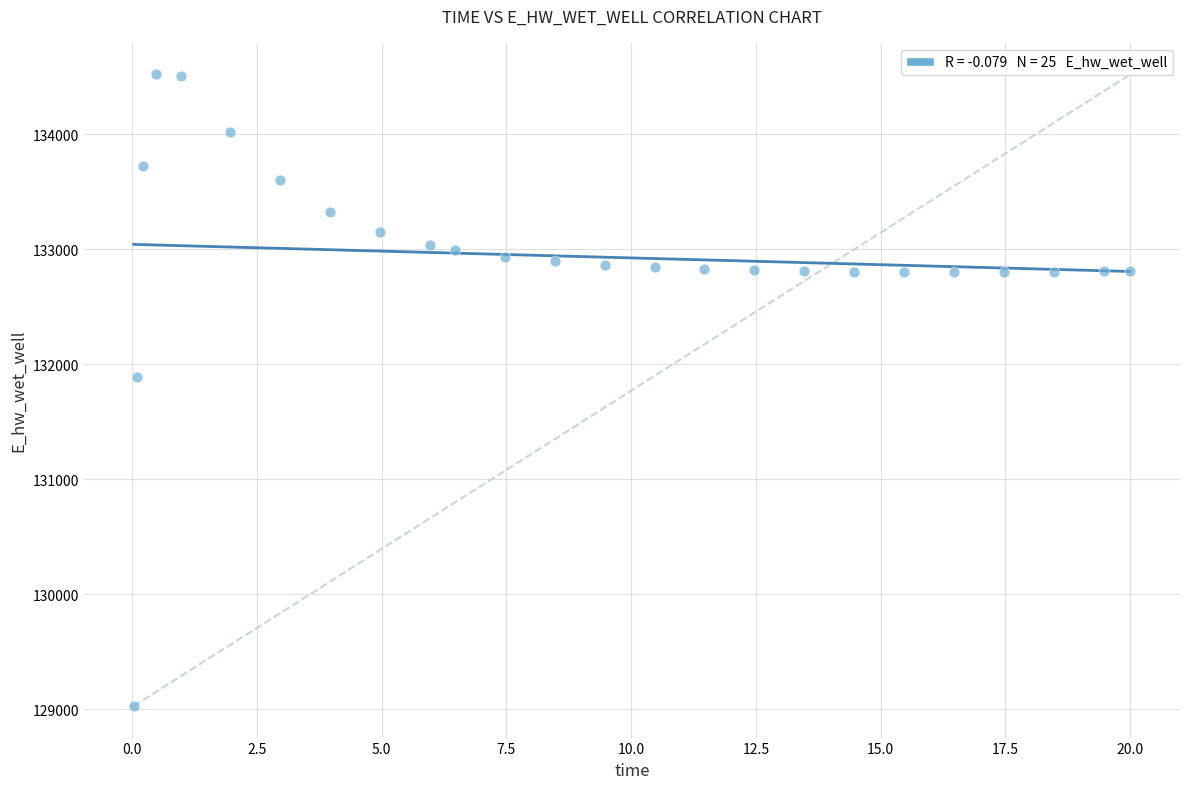

What Y value in the scatter plot is closest to 131774?

131893.7